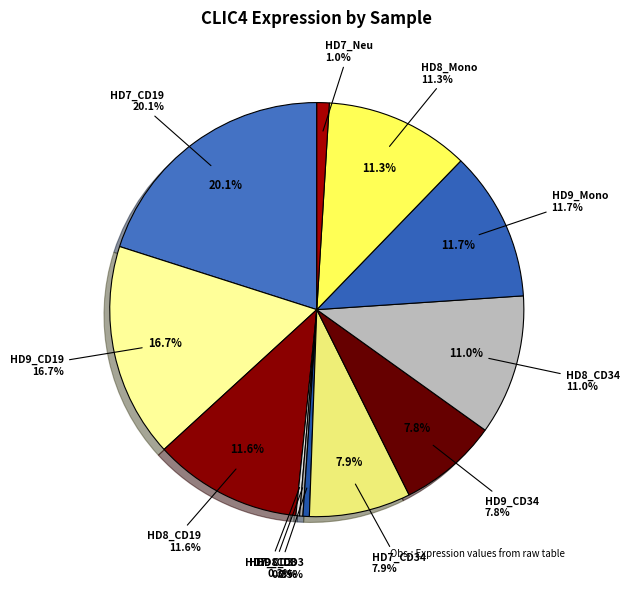

Which category has the smallest portion of the pie?

HD9_CD3